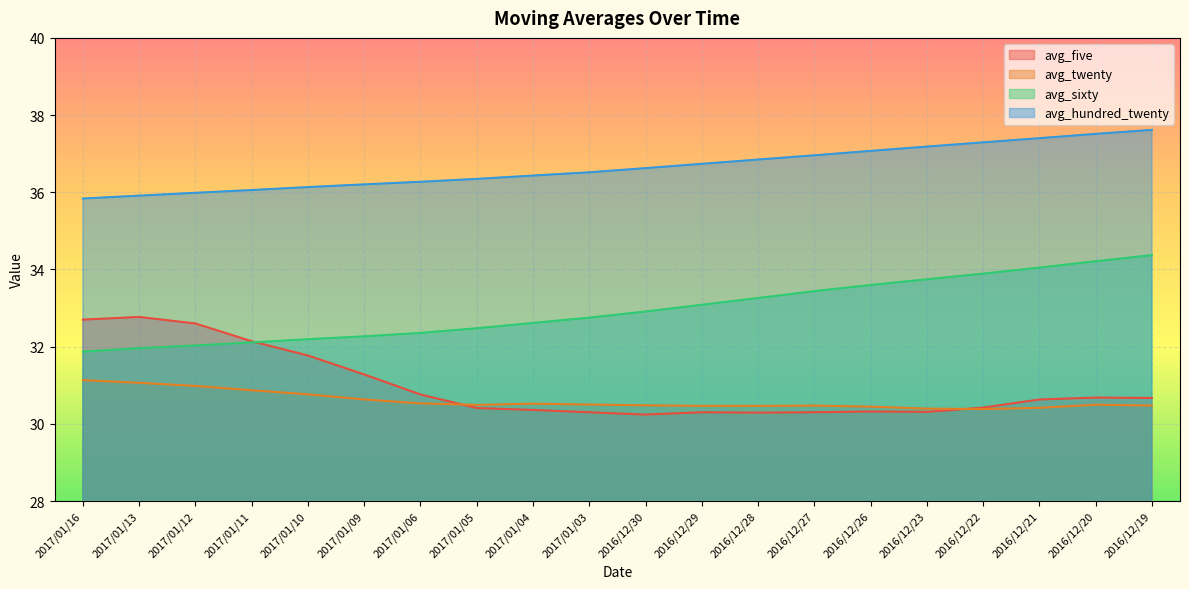

What is the sum of the avg_five values at 2016/12/20 and 2016/12/19?

61.3